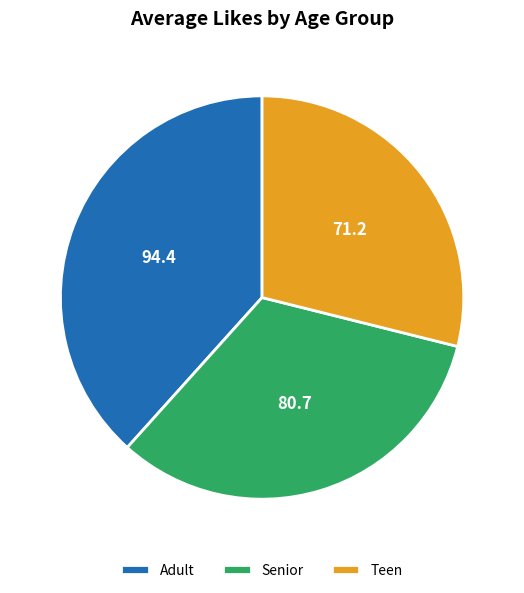

Approximately how many times larger is the value at Adult compared to Senior?

1.2